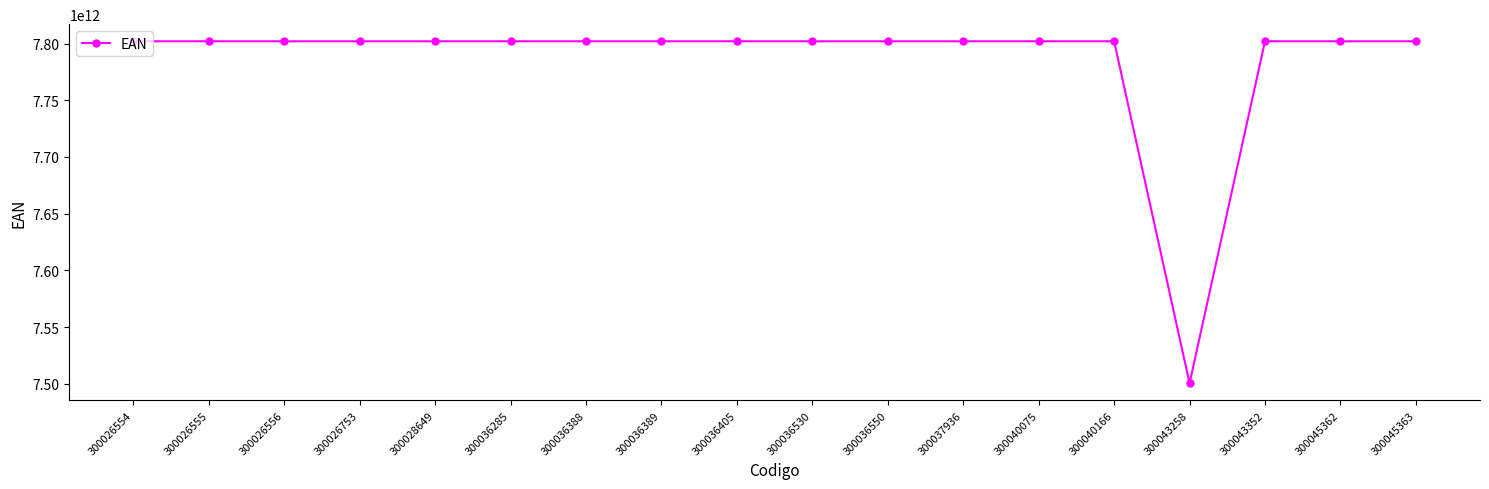

The value at 300036550 is 12418258454965. True or false?

False